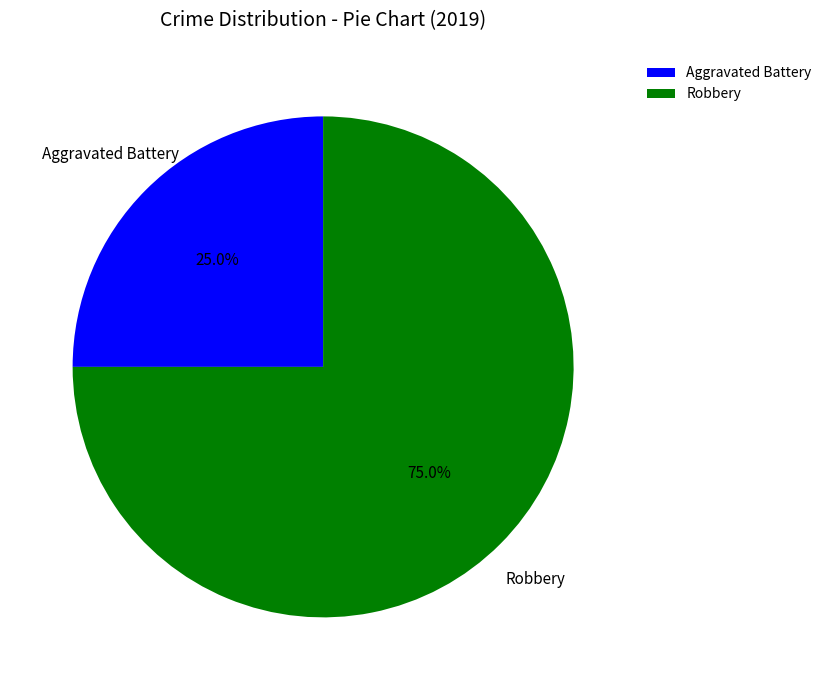

Is there any slice that represents more than half of the pie?

Yes